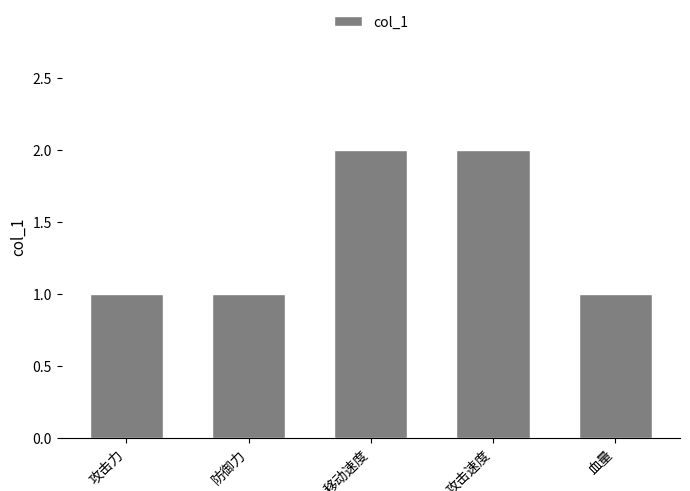

What is the value of the 3rd bar from the left?

2